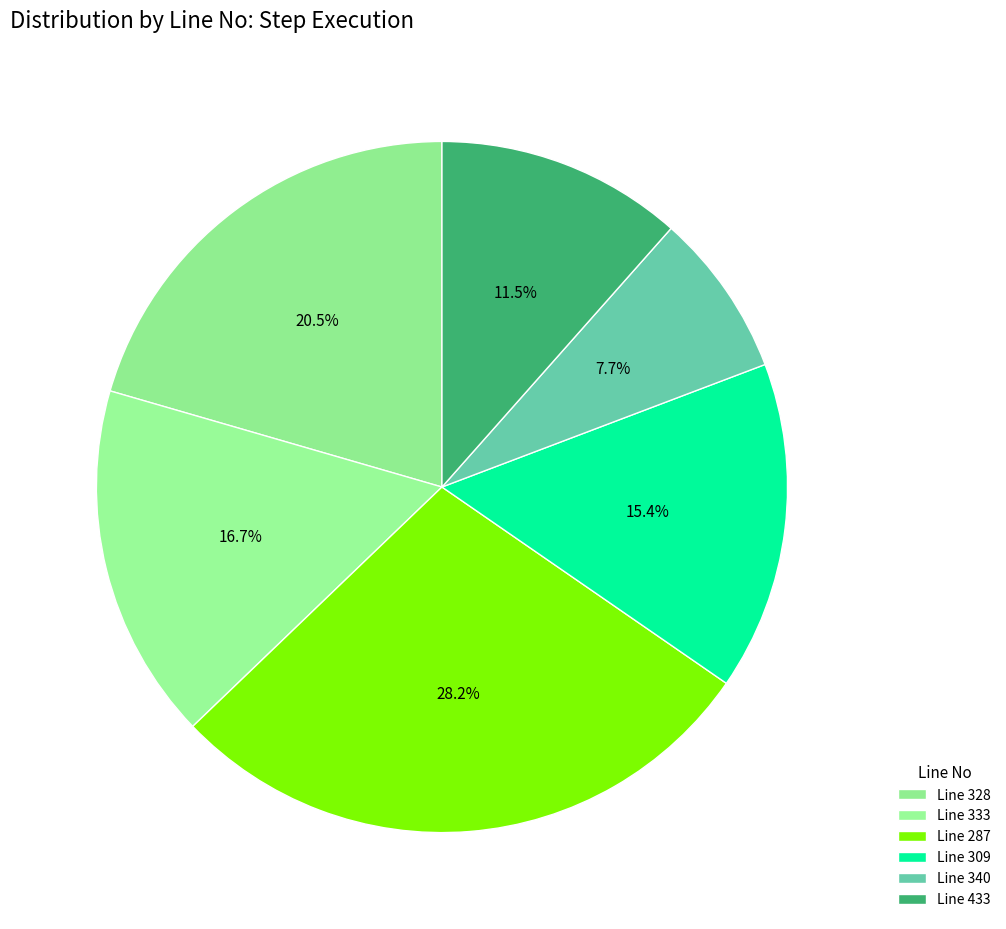

How many slices are in this pie chart?

6